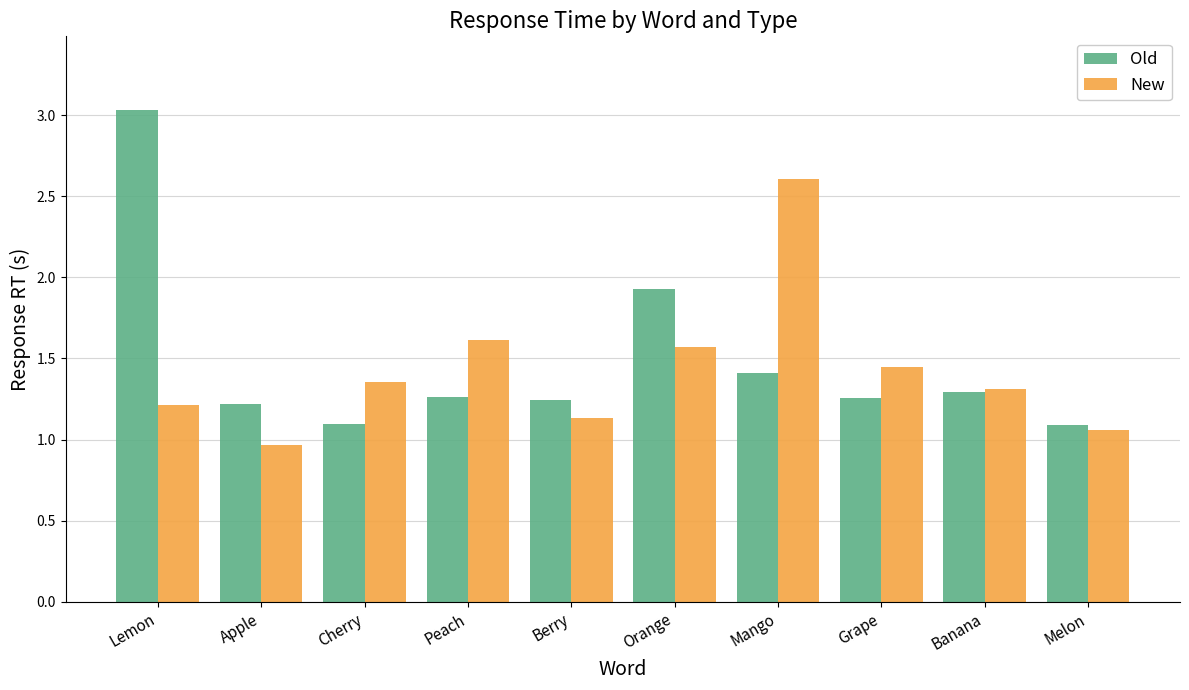

At which category is the sum across all series the highest?

Lemon